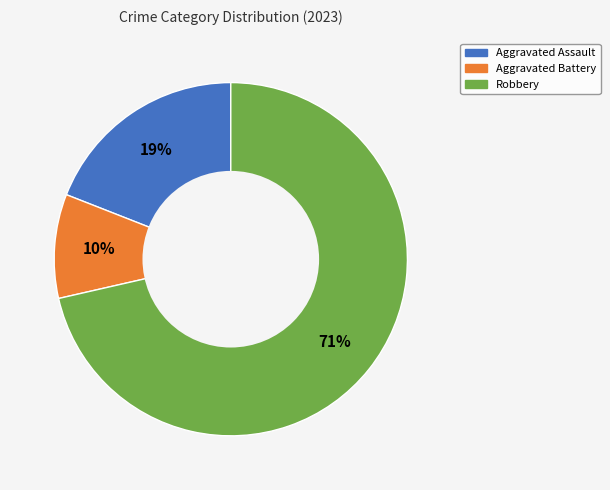

Which slice is the largest?

Robbery